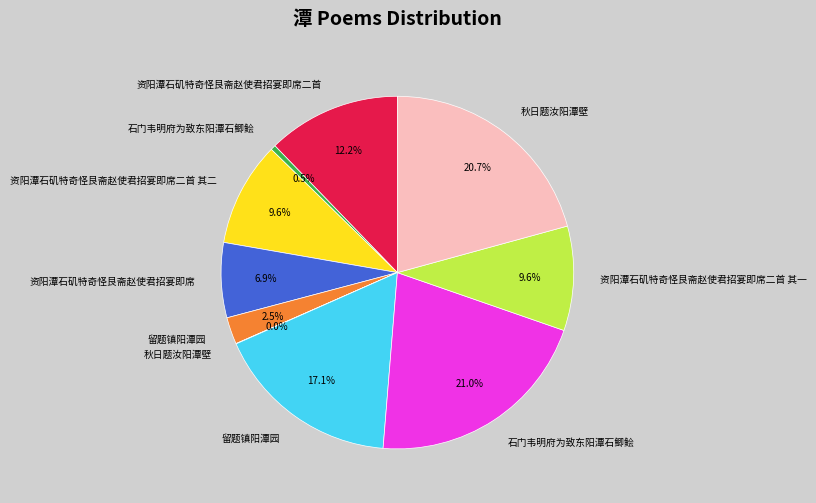

Does any single category account for the majority?

No